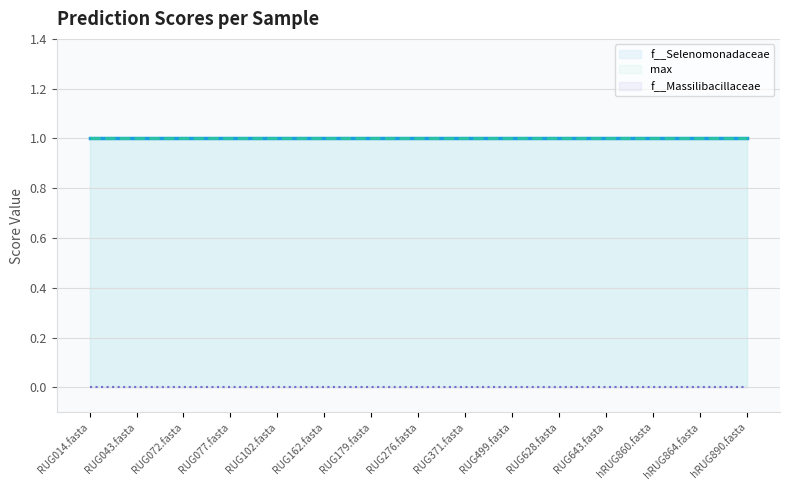

Reading left to right, transcribe all the data shown in this chart.

f__Selenomonadaceae: RUG014.fasta=1	RUG043.fasta=1	RUG072.fasta=1	RUG077.fasta=1	RUG102.fasta=1	RUG162.fasta=1	RUG179.fasta=1	RUG276.fasta=1	RUG371.fasta=1	RUG499.fasta=1	RUG628.fasta=1	RUG643.fasta=1	hRUG860.fasta=1	hRUG864.fasta=1	hRUG890.fasta=1
max: RUG014.fasta=1	RUG043.fasta=1	RUG072.fasta=1	RUG077.fasta=1	RUG102.fasta=1	RUG162.fasta=1	RUG179.fasta=1	RUG276.fasta=1	RUG371.fasta=1	RUG499.fasta=1	RUG628.fasta=1	RUG643.fasta=1	hRUG860.fasta=1	hRUG864.fasta=1	hRUG890.fasta=1
f__Massilibacillaceae: RUG014.fasta=0	RUG043.fasta=0	RUG072.fasta=0	RUG077.fasta=0	RUG102.fasta=0	RUG162.fasta=0	RUG179.fasta=0	RUG276.fasta=0	RUG371.fasta=0	RUG499.fasta=0	RUG628.fasta=0	RUG643.fasta=0	hRUG860.fasta=0	hRUG864.fasta=0	hRUG890.fasta=0